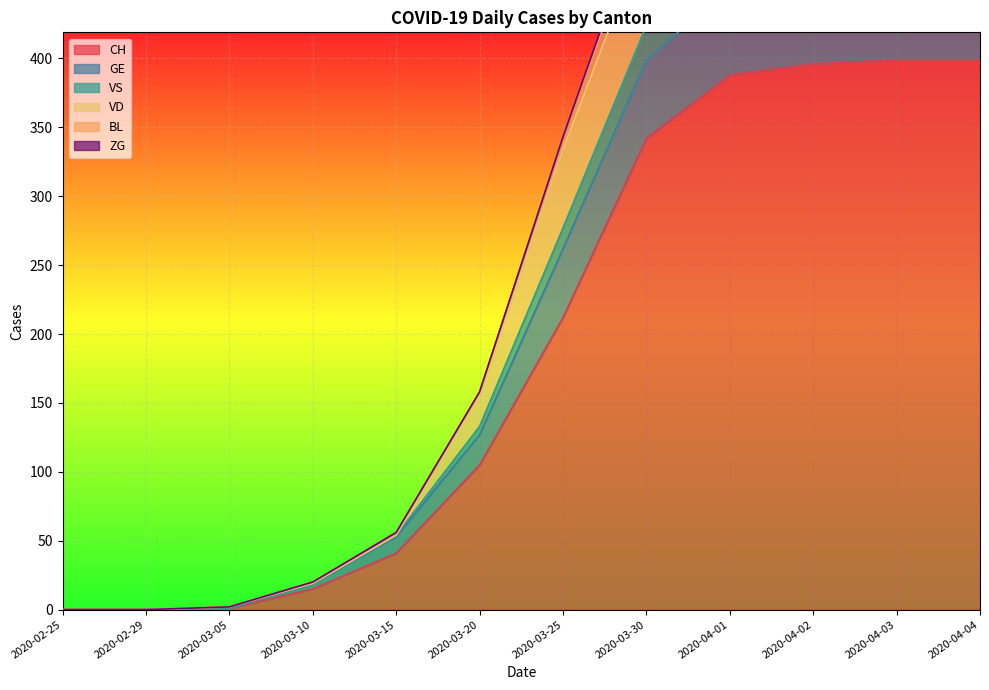

At which label is CH closest to 199?

2020-03-25